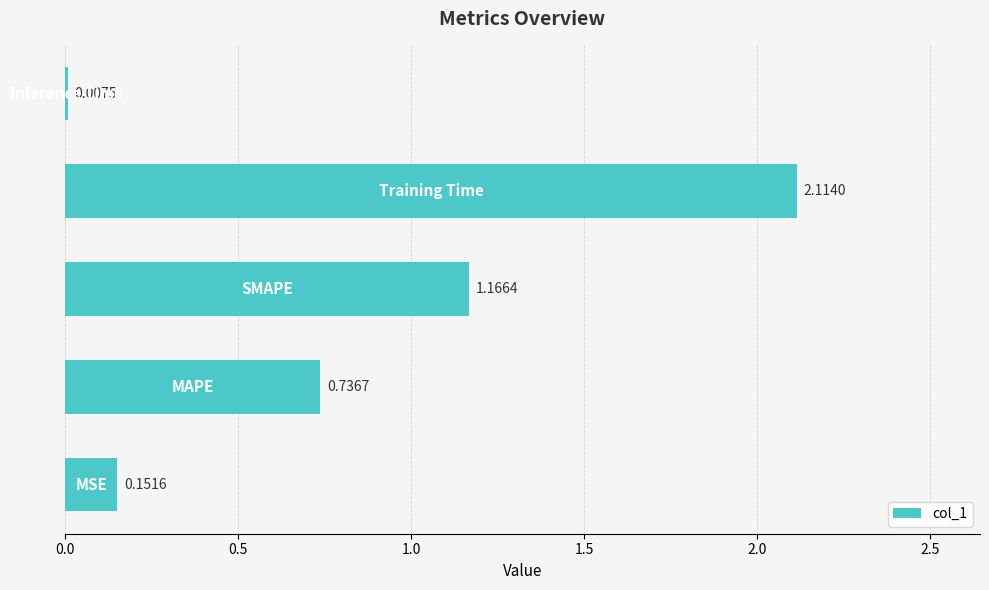

Are the bars horizontal?

Yes